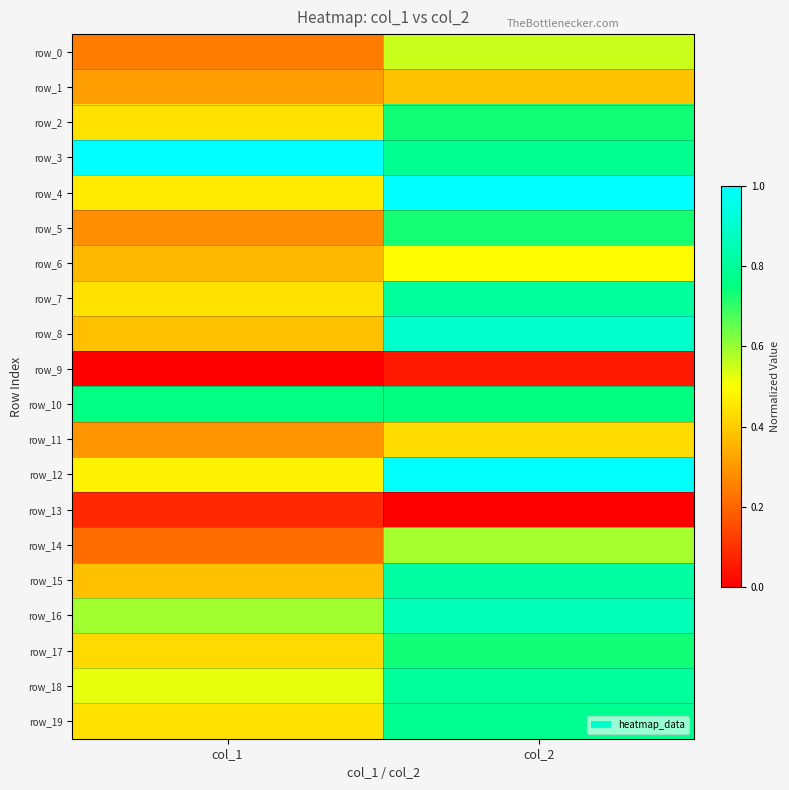

Is it true that row_2 equals 0.4 at col_1?

True